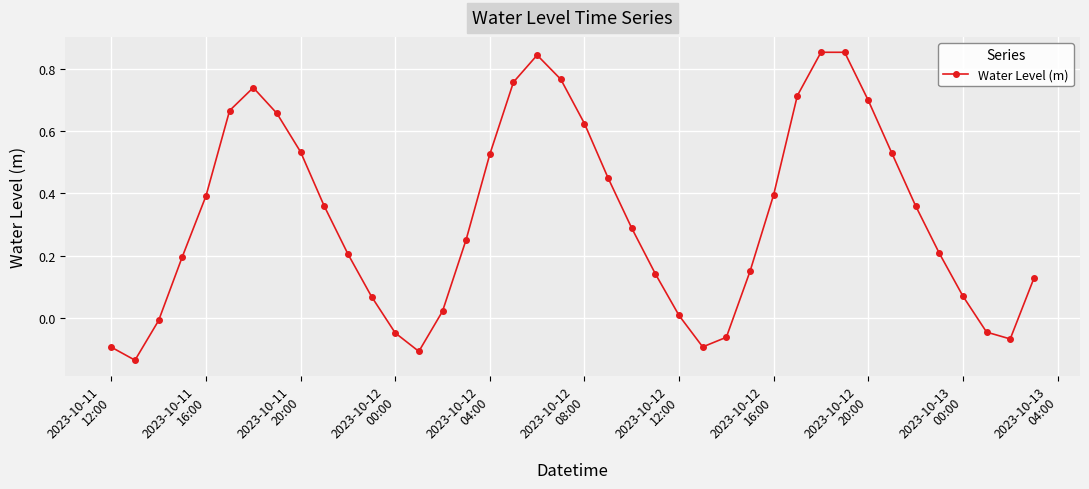

How many points are higher than both their immediate neighbors (excluding endpoints)?

3